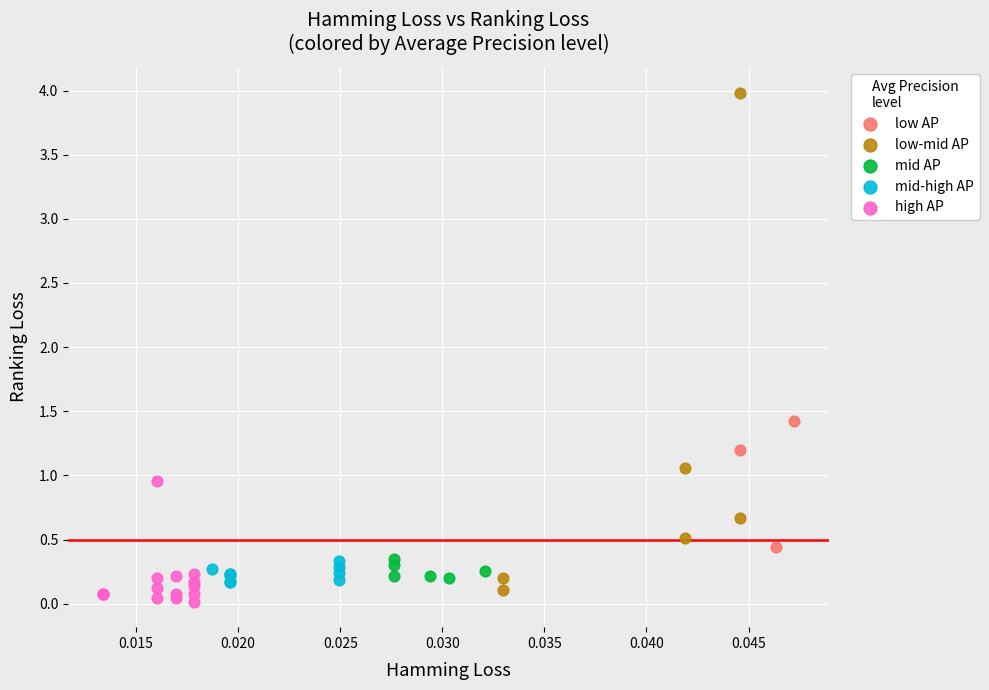

Which series has the widest spread of Y values?

low-mid AP